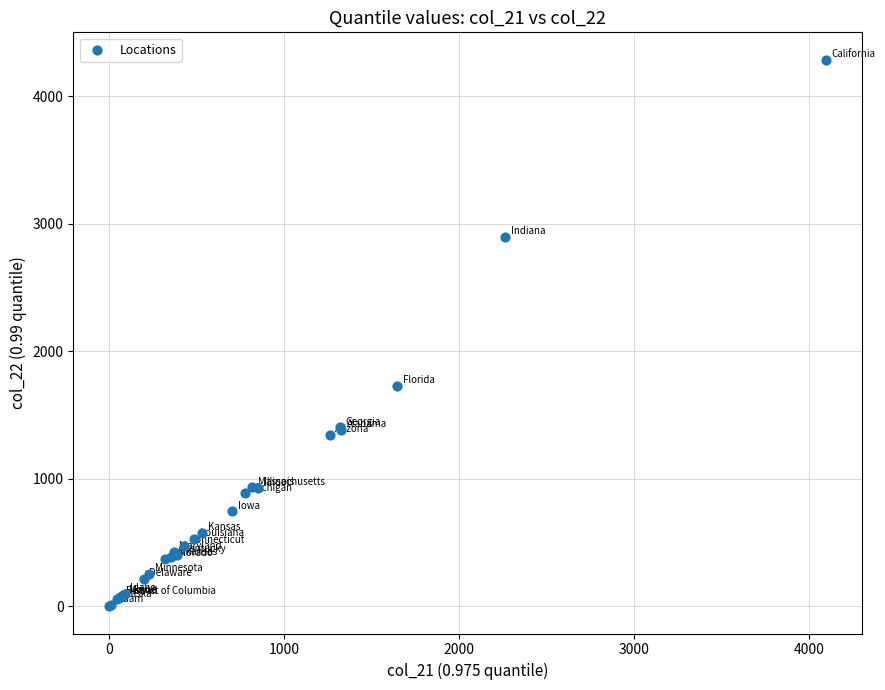

What Y value in the scatter plot is closest to 2142?

1727.4